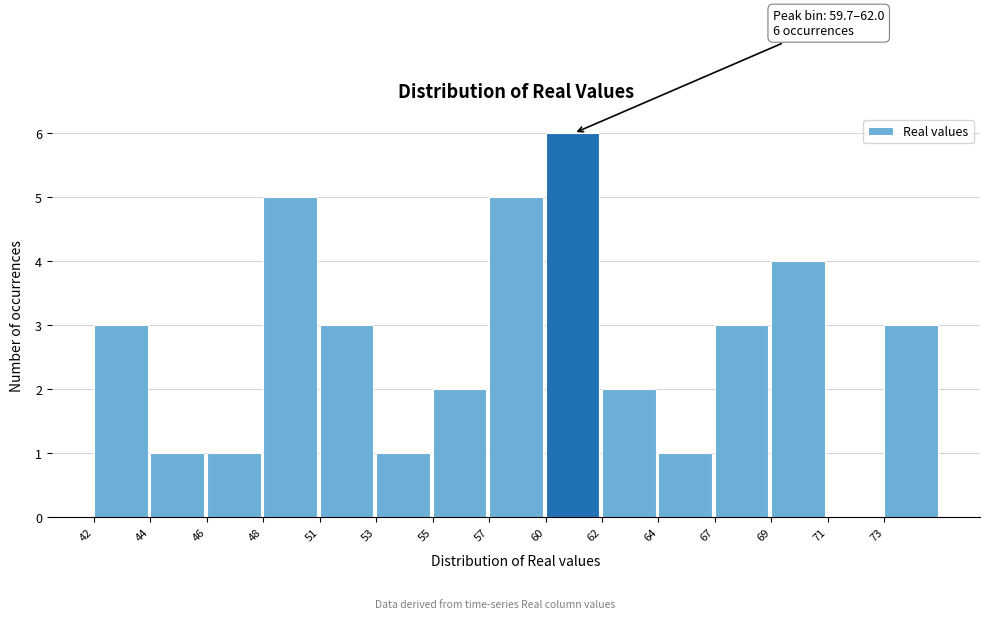

Reading left to right, what are all the values shown in this chart?

42=3	44=1	46=1	48=5	51=3	53=1	55=2	57=5	60=6	62=2	64=1	67=3	69=4	71=0	73=3